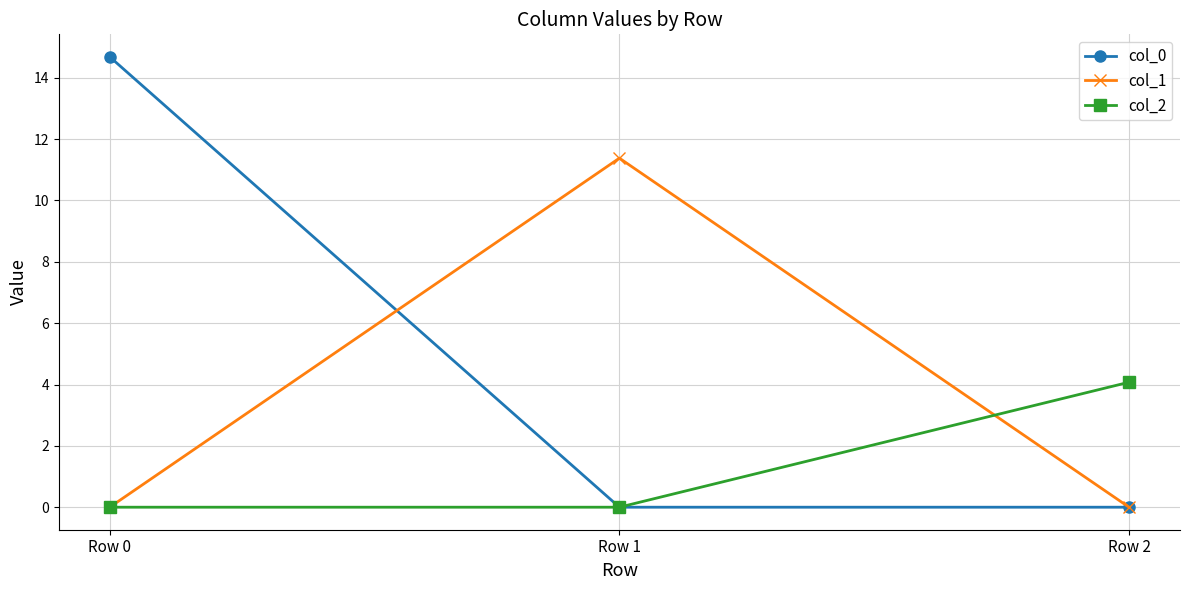

What is the total value across all series at Row 0?

14.7